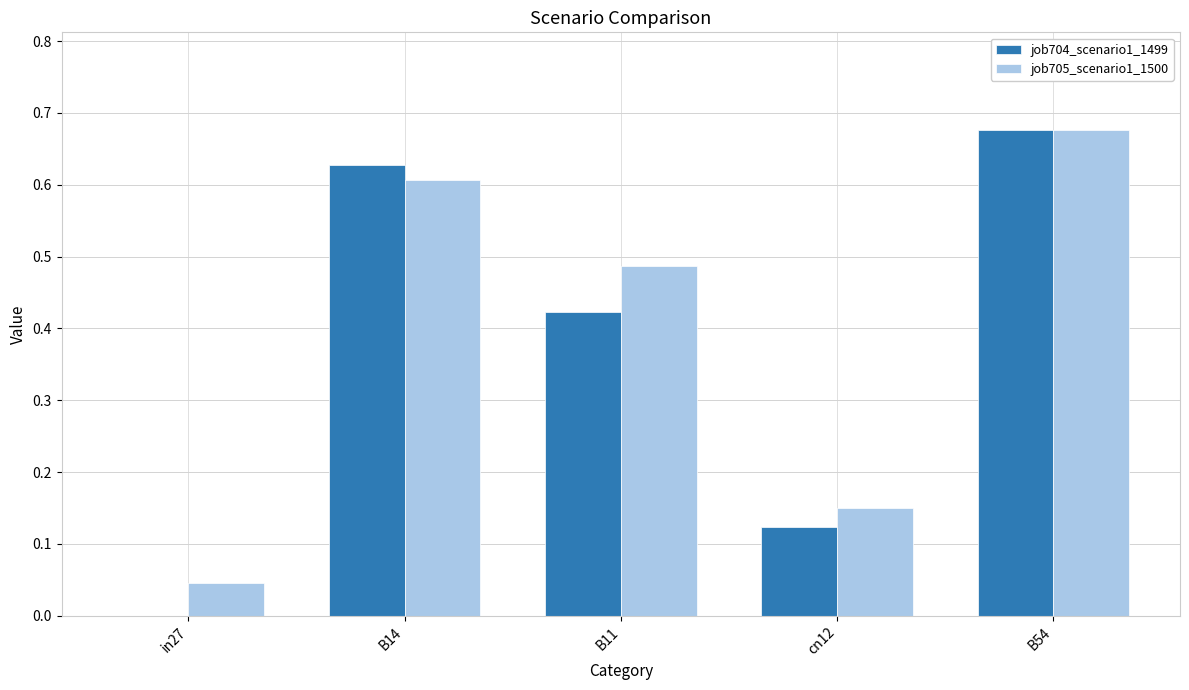

Is it true that job704_scenario1_1499 equals 0.6 at B14?

True